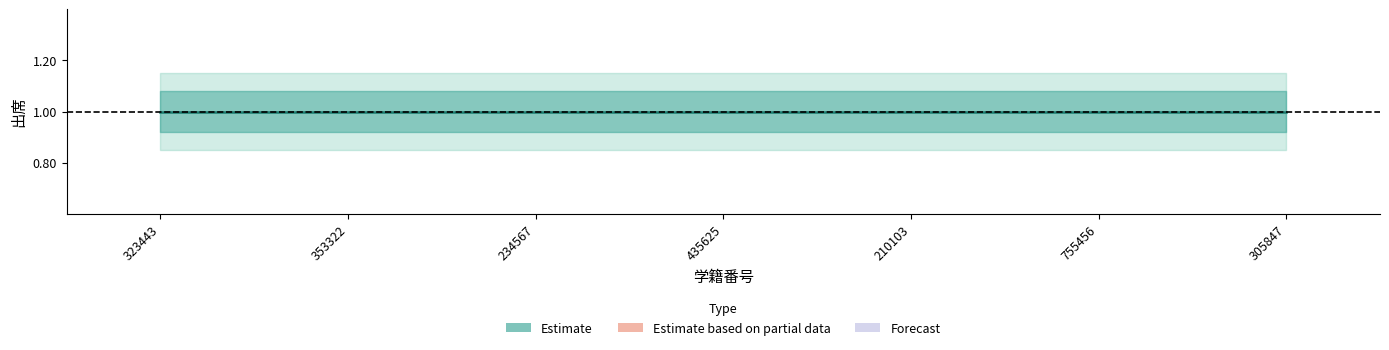

What is the approximate value of 出席_lower at 323443?

0.9